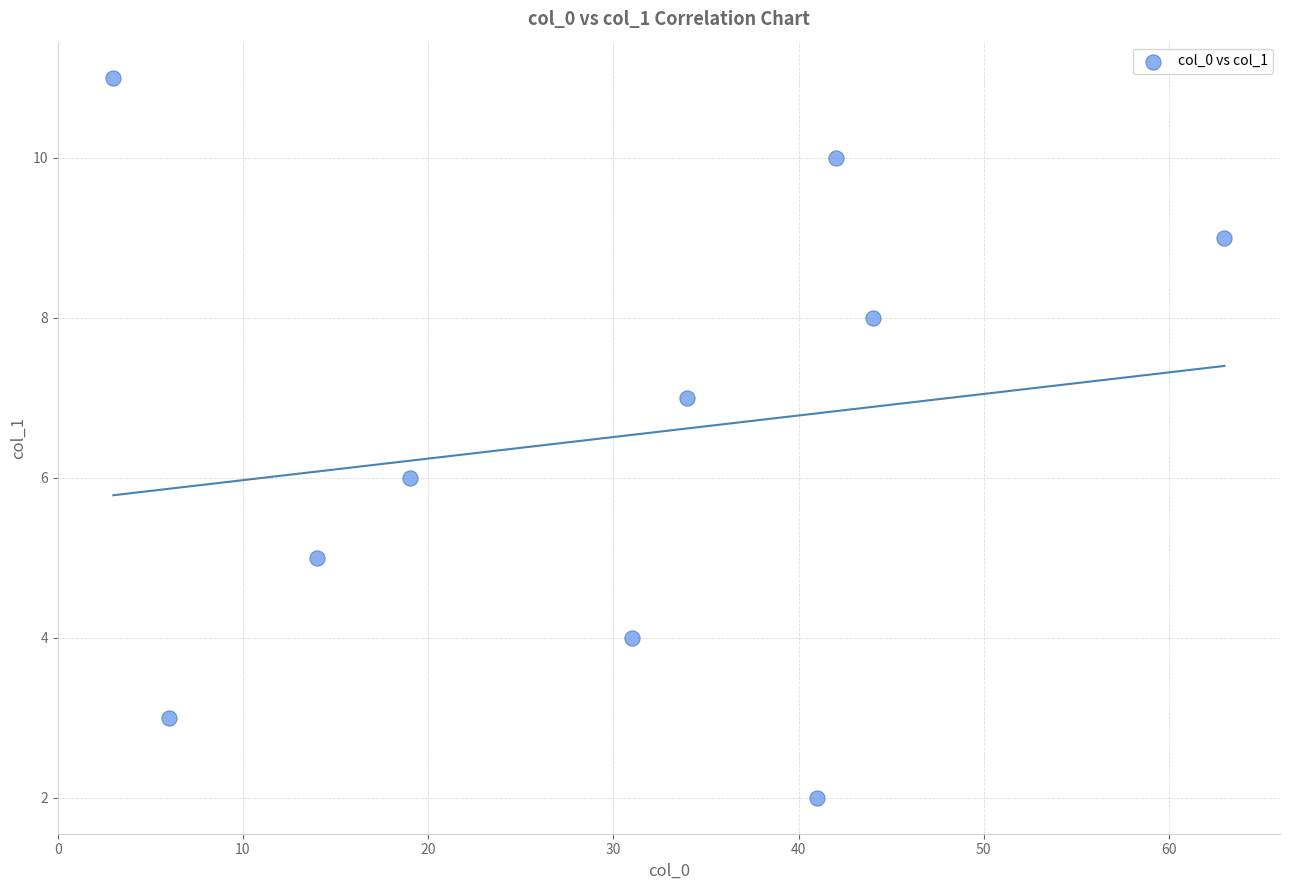

What is the average X value?

30